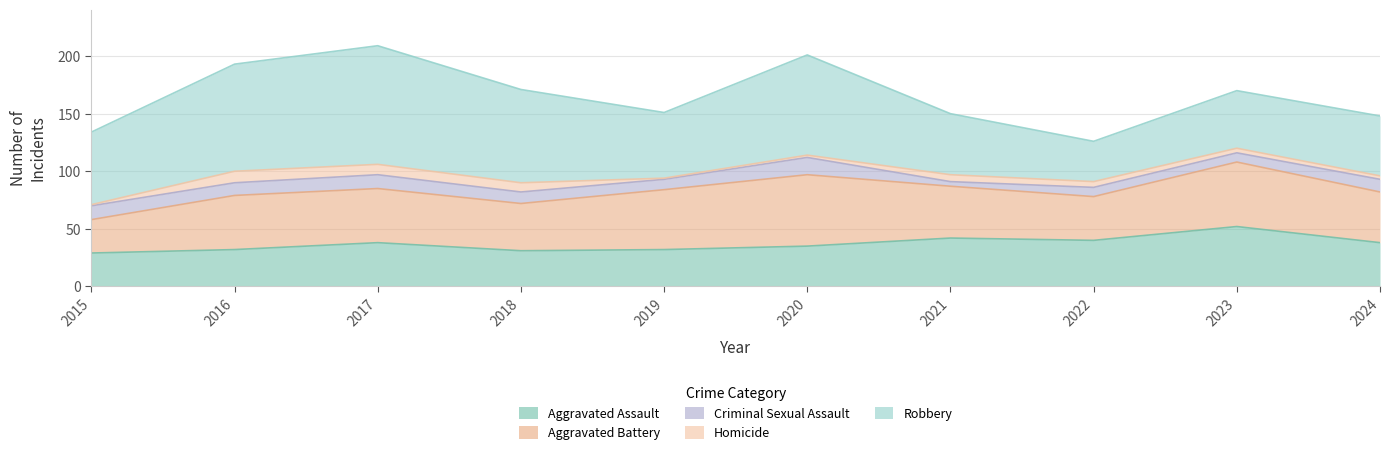

True or false: Aggravated Battery has a value of 41 at 2018.

True